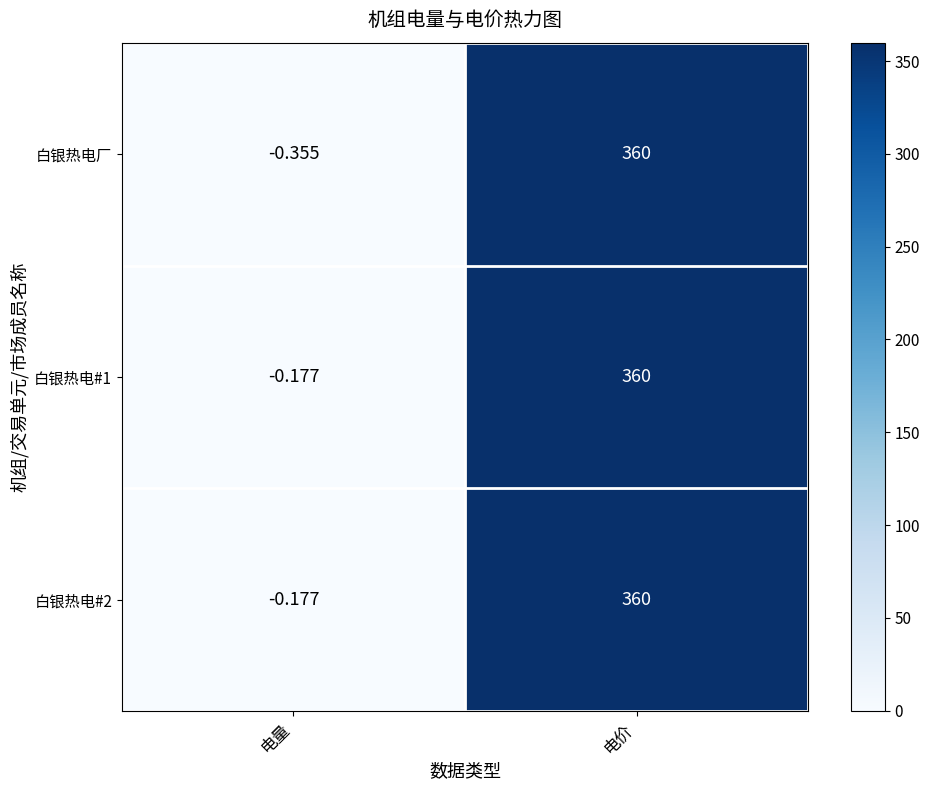

Is the value of 白银热电#2 at 电量 greater than the value of 白银热电#1 at 电价?

No